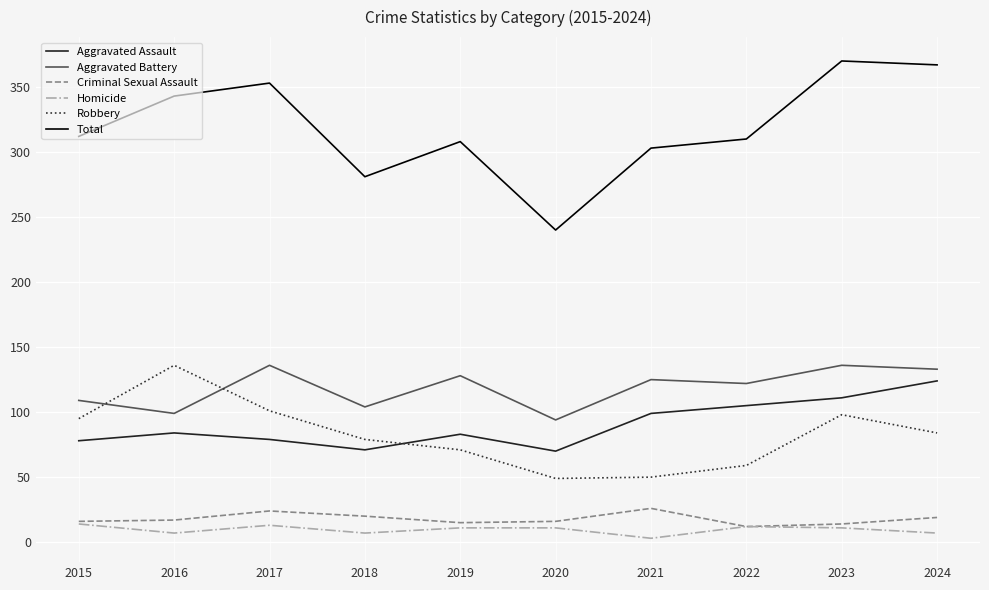

At which label does Total reach its minimum?

2020